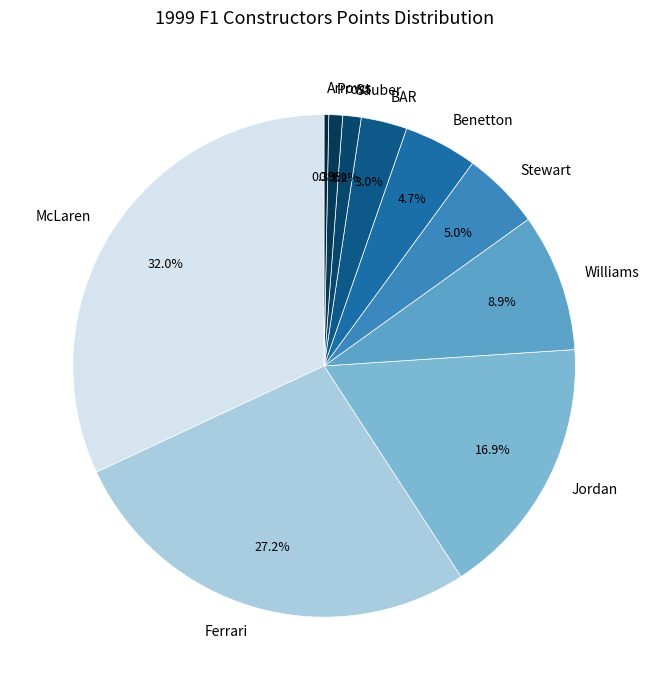

What percentage is the Jordan slice, to the nearest percent?

17%